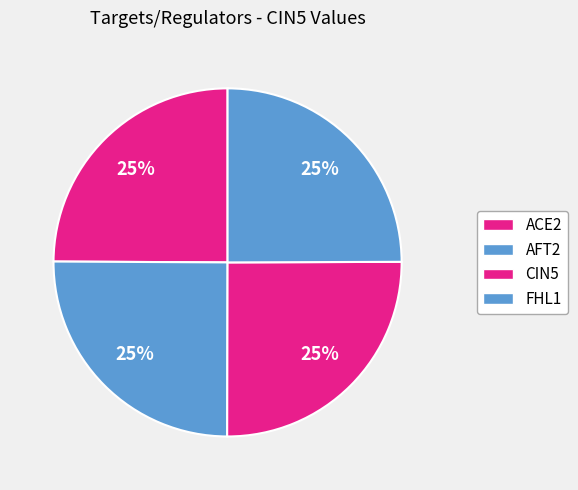

To the nearest percent, what is the average slice percentage?

25%